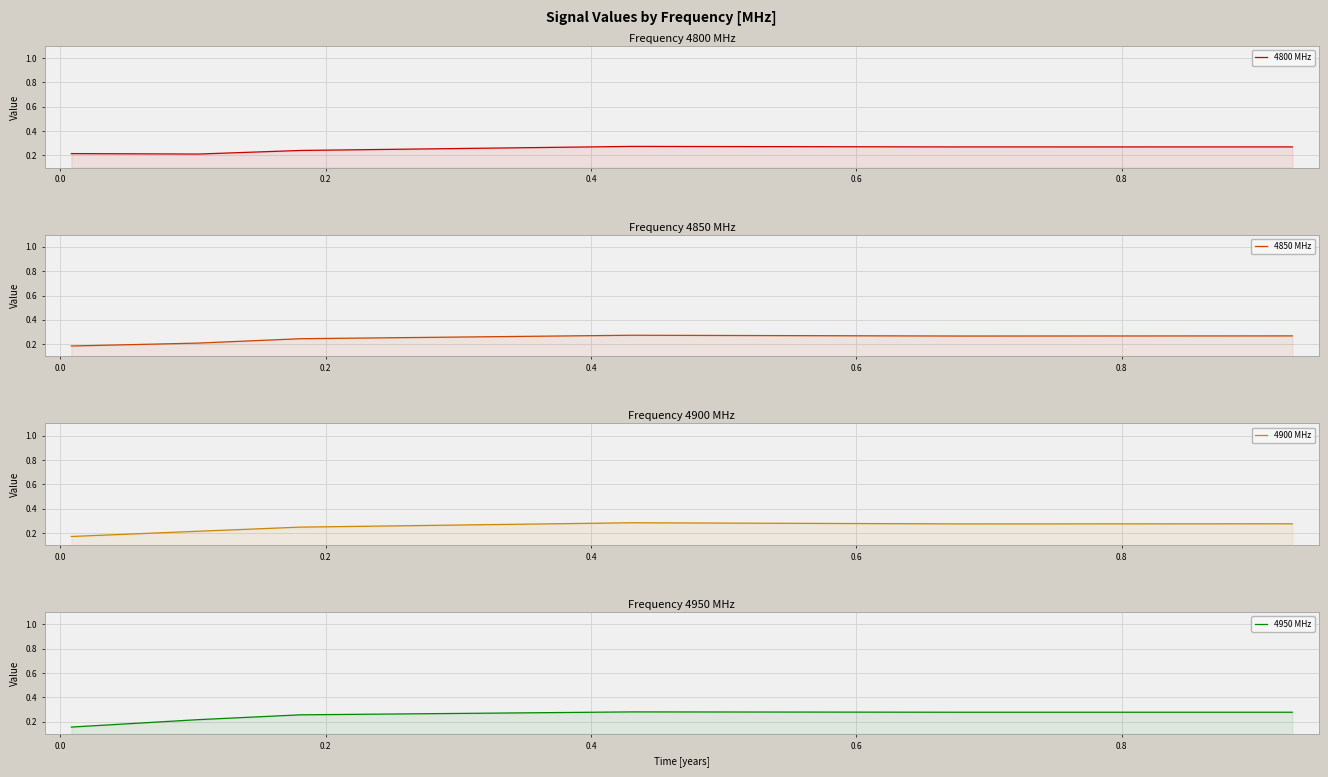

How many 4850 MHz values are between 0 and 1?

6